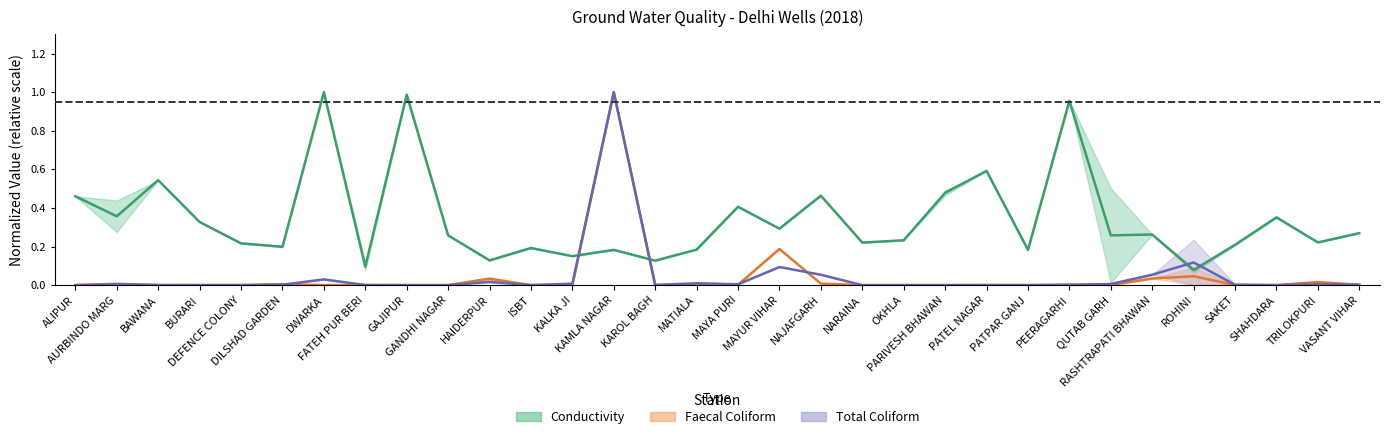

True or false: Conductivity_min has a value of 0.3 at MATIALA.

False